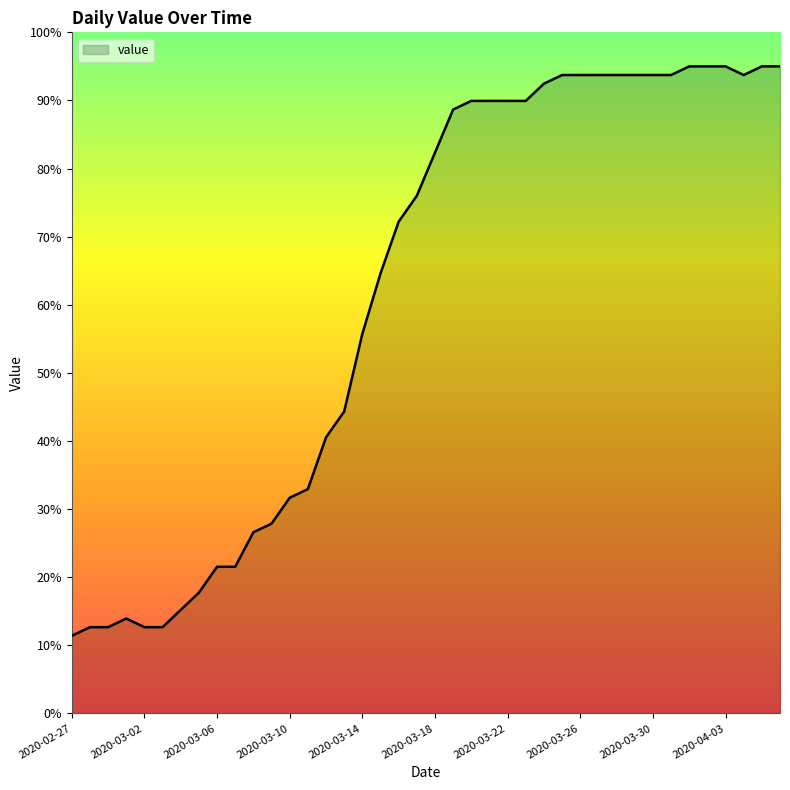

What is the minimum value shown in the chart?

11.4